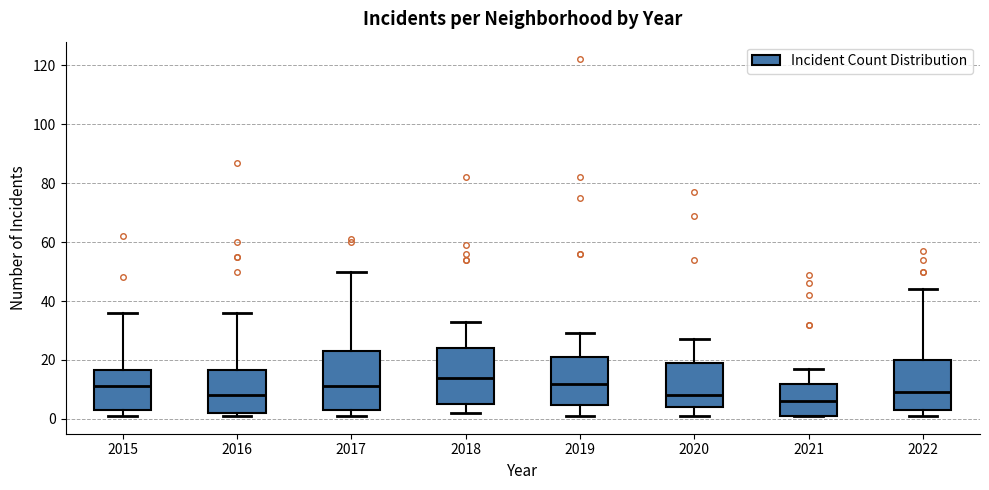

Reading left to right, read every box against the y-axis: the position of its median line, the range the box covers, and the ends of its whiskers. The values are not printed on the chart, so give them approximately, as read against the axis.

2015: median 12, box 4 to 16, whiskers 2 to 36
2016: median 8, box 2 to 16, whiskers 2 (just below the box's lower edge) to 36
2017: median 12, box 4 to 24, whiskers 2 to 50
2018: median 14, box 6 to 24, whiskers 2 to 34
2019: median 12, box 4 to 22, whiskers 2 to 30
2020: median 8, box 4 to 20, whiskers 2 to 28
2021: median 6, box 2 to 12, whiskers 2 to 18
2022: median 10, box 4 to 20, whiskers 2 to 44